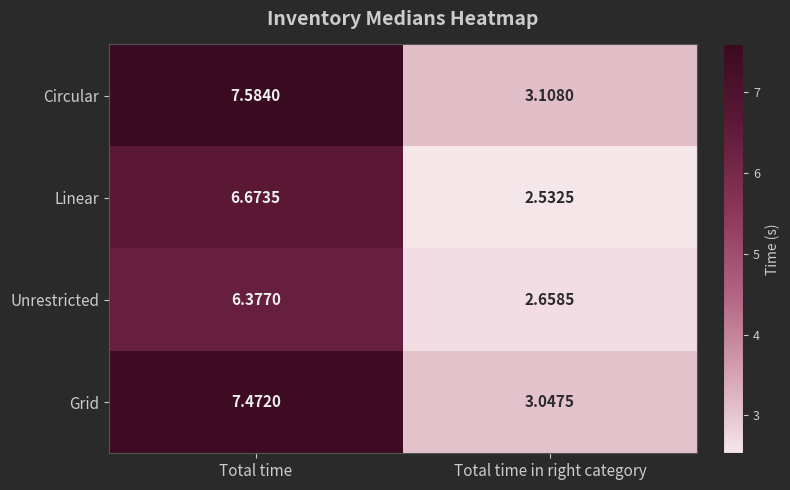

Which series has the widest spread of values?

Circular